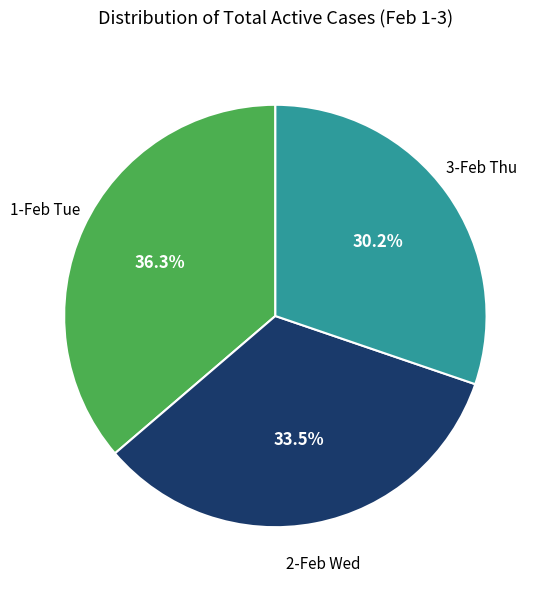

Is there a majority slice in this chart?

No